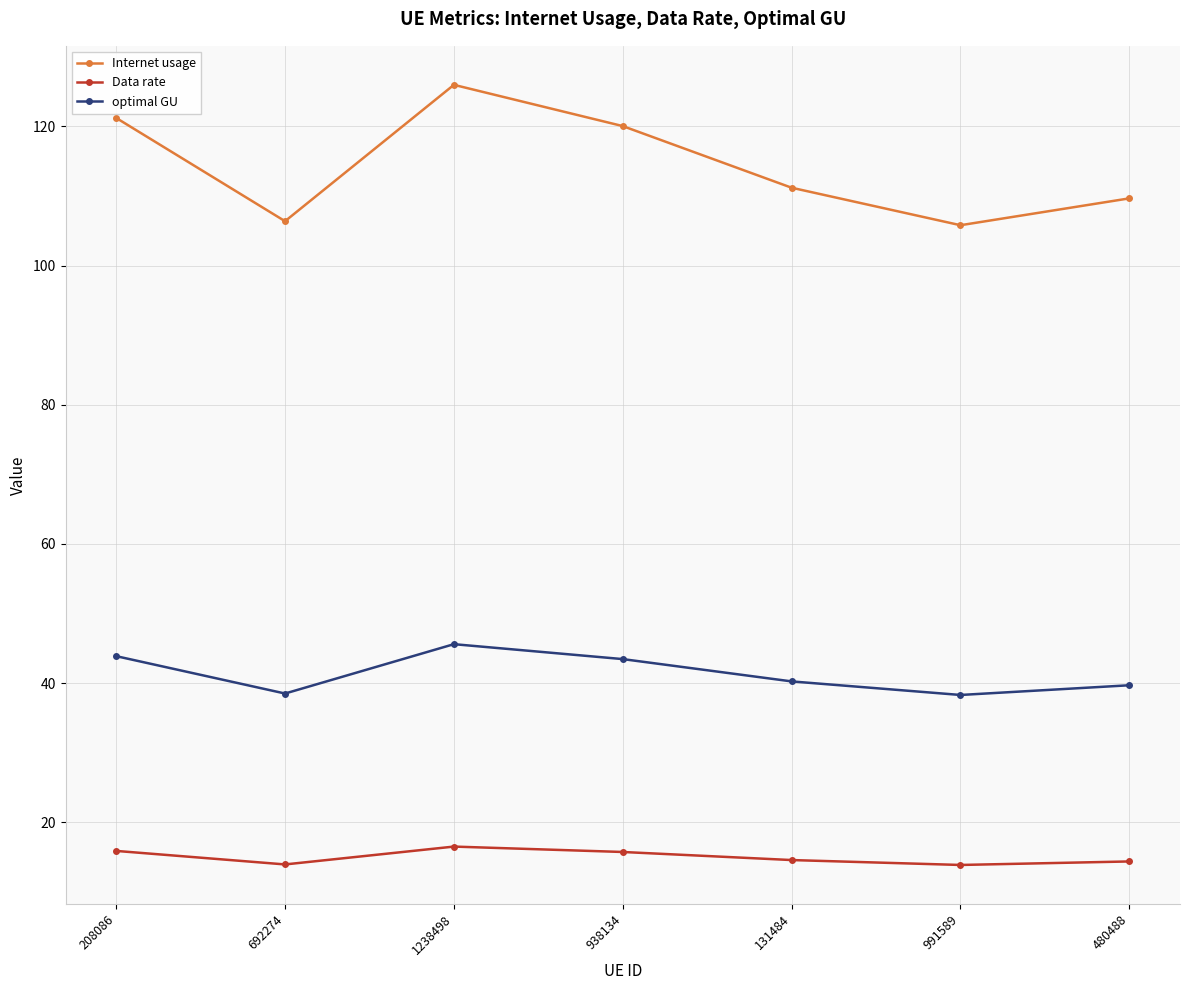

What is the difference between the maximum and minimum values in the optimal GU series?

7.3